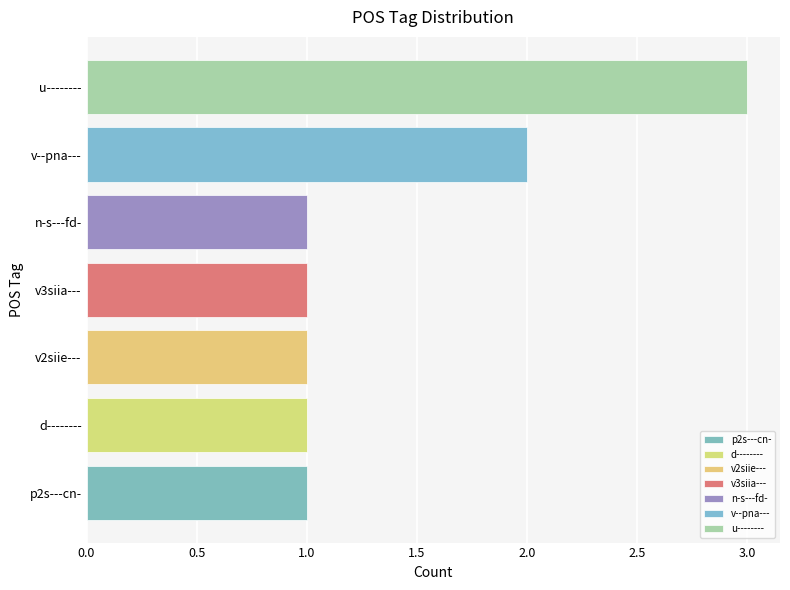

Reading bottom to top, list all the values displayed in this chart.

p2s---cn-=1	d--------=1	v2siie---=1	v3siia---=1	n-s---fd-=1	v--pna---=2	u--------=3